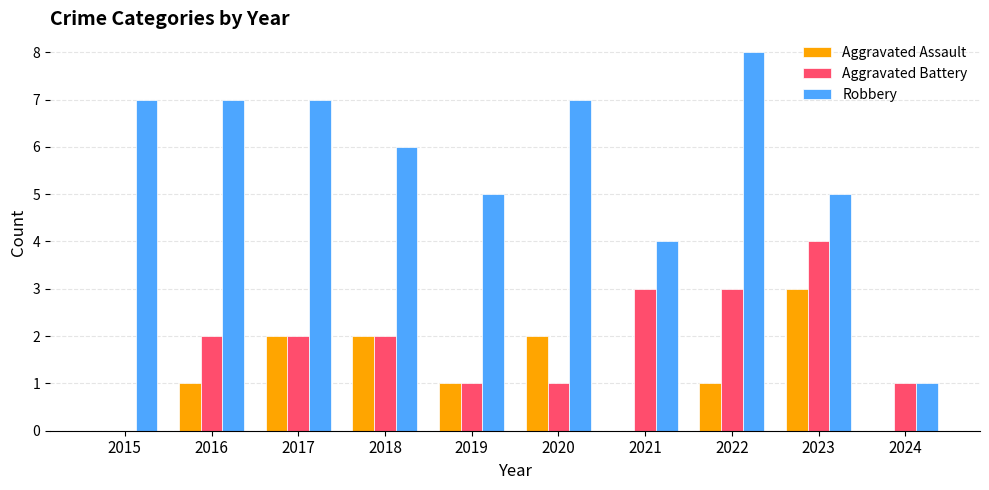

What is the total value across all series at 2018?

10